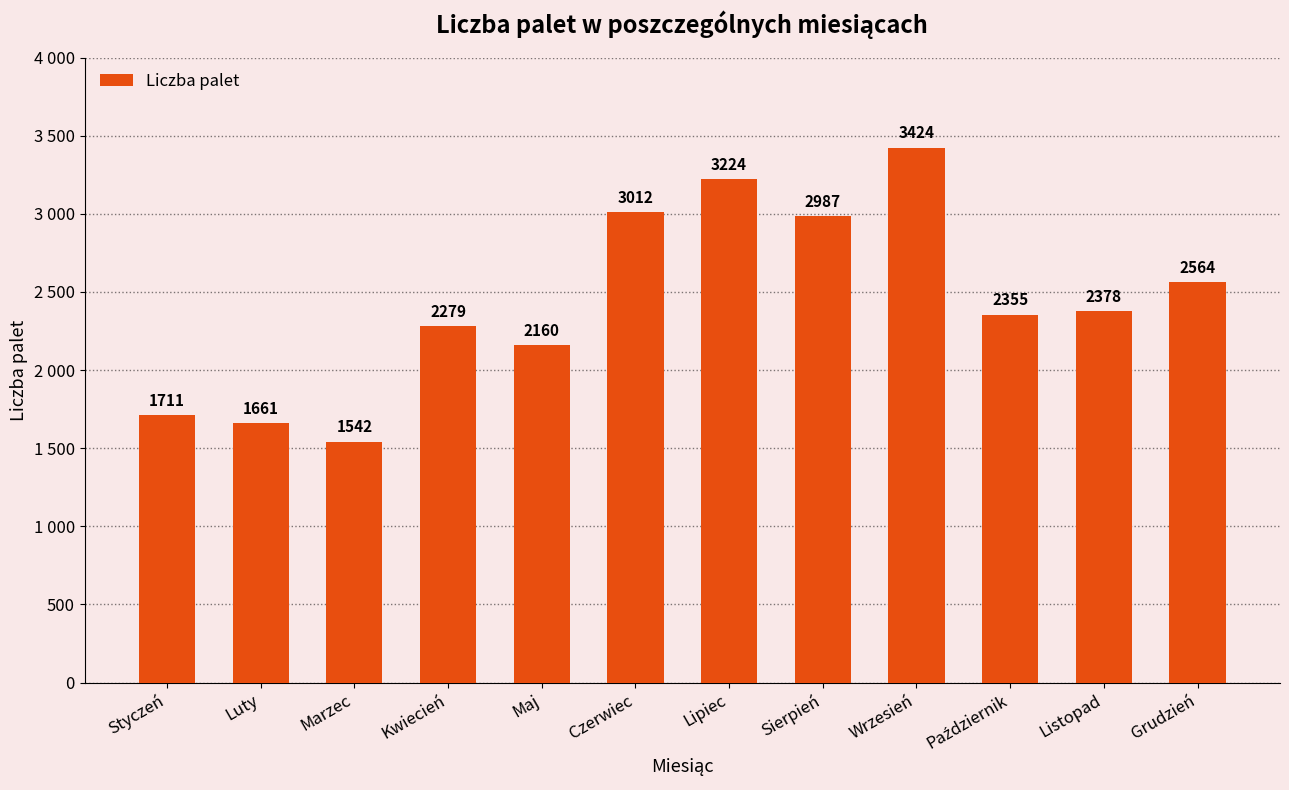

Are the bars grouped side by side (vs. stacked)?

No